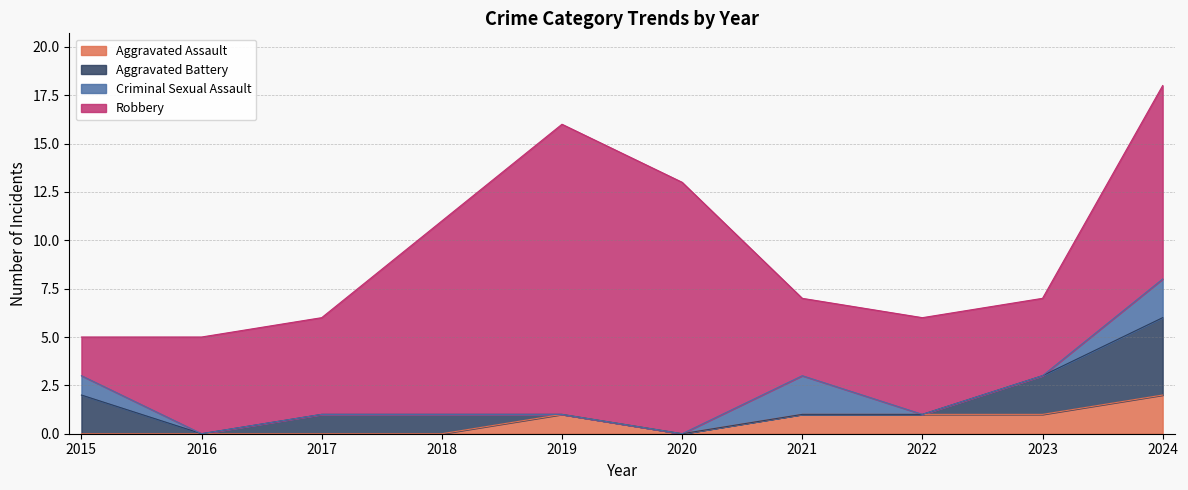

What is the sum of all Aggravated Battery values?

10